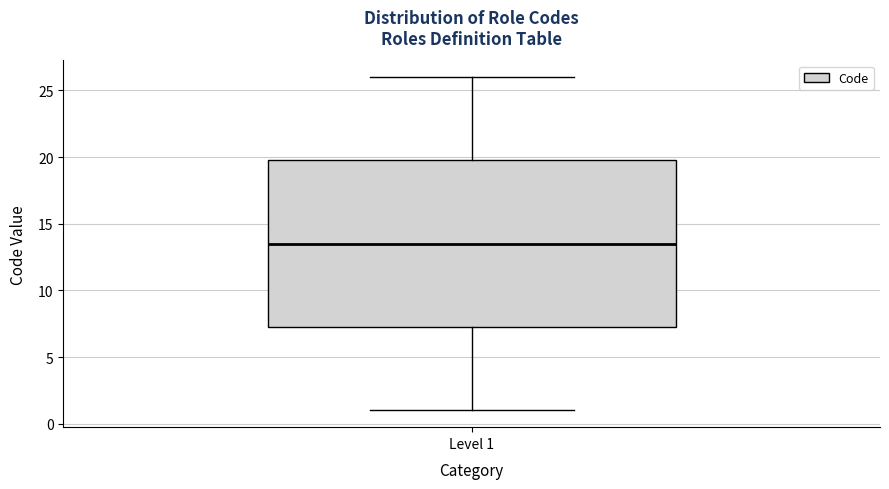

Transcribe this box plot: give where the median line is, the range the box spans, and where the two whiskers end, as read against the y-axis. The values are not printed on the chart, so give them approximately, as read against the axis.

median 13.5, box 7.5 to 20.0, whiskers 1.0 to 26.0